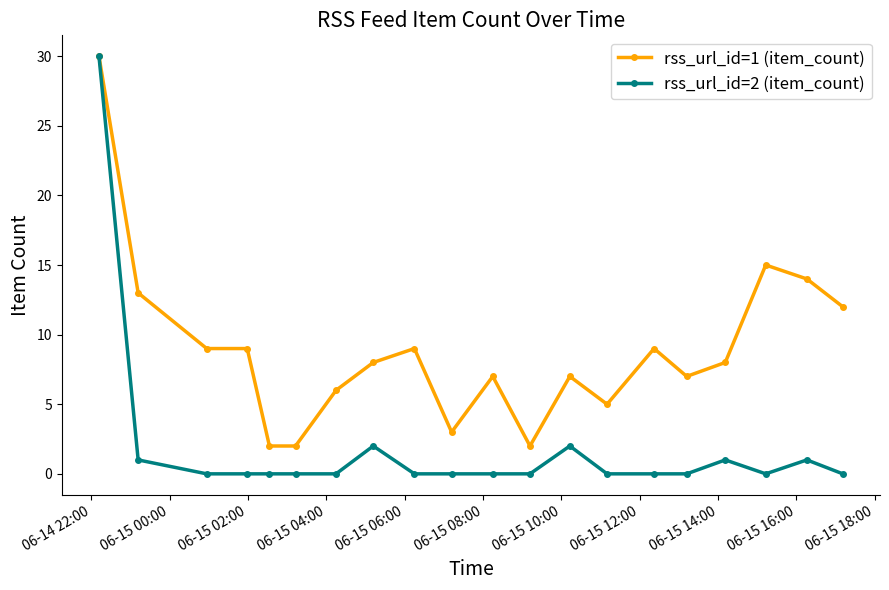

Which series has the largest range (max minus min)?

rss_url_id=2 (item_count)